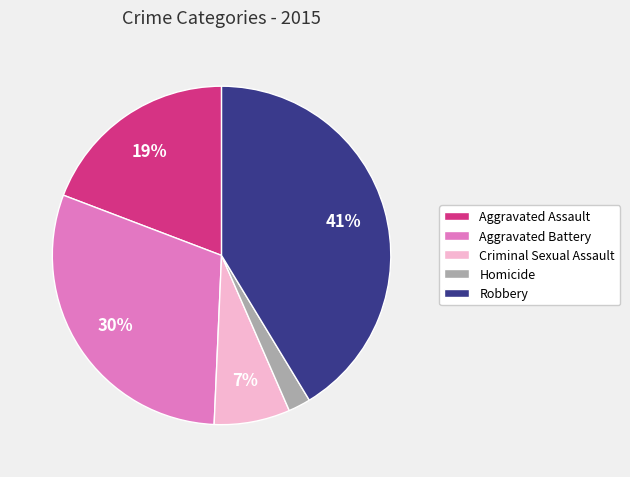

Do Criminal Sexual Assault and Robbery together represent more than half of the pie?

No